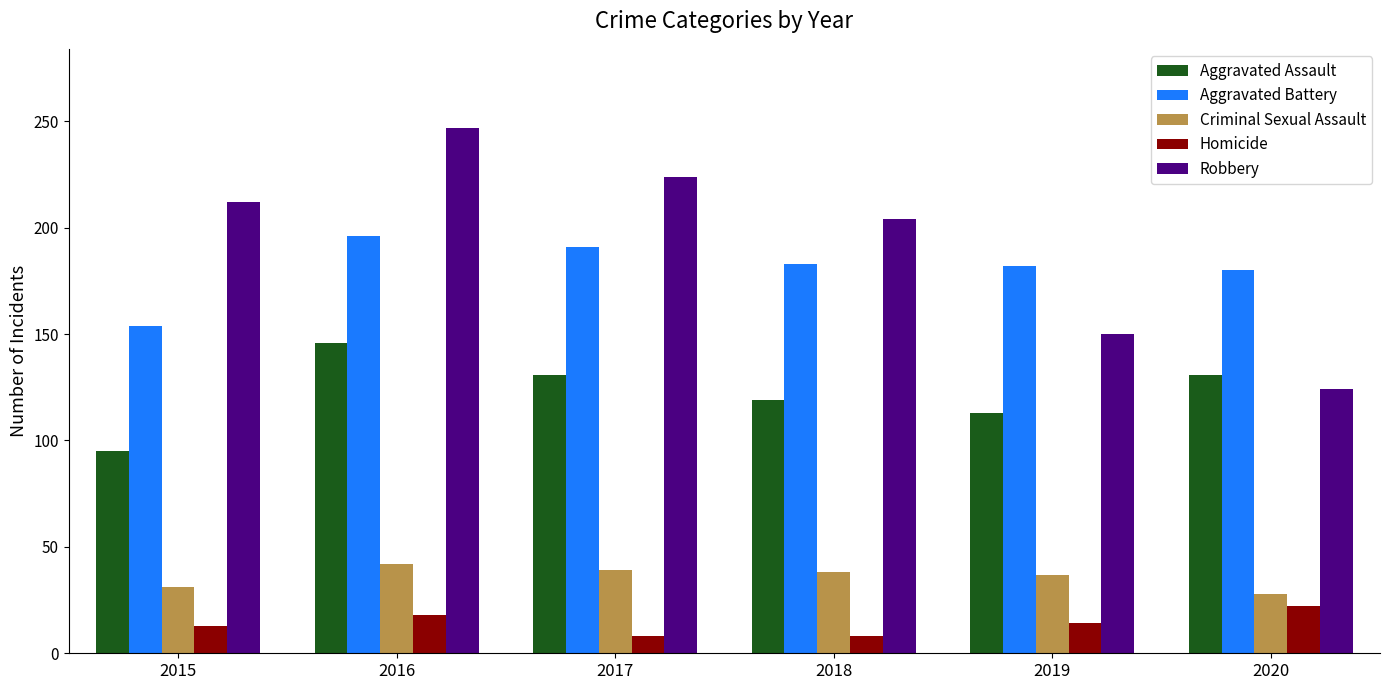

What is the difference between the Criminal Sexual Assault values at 2015 and 2016?

11